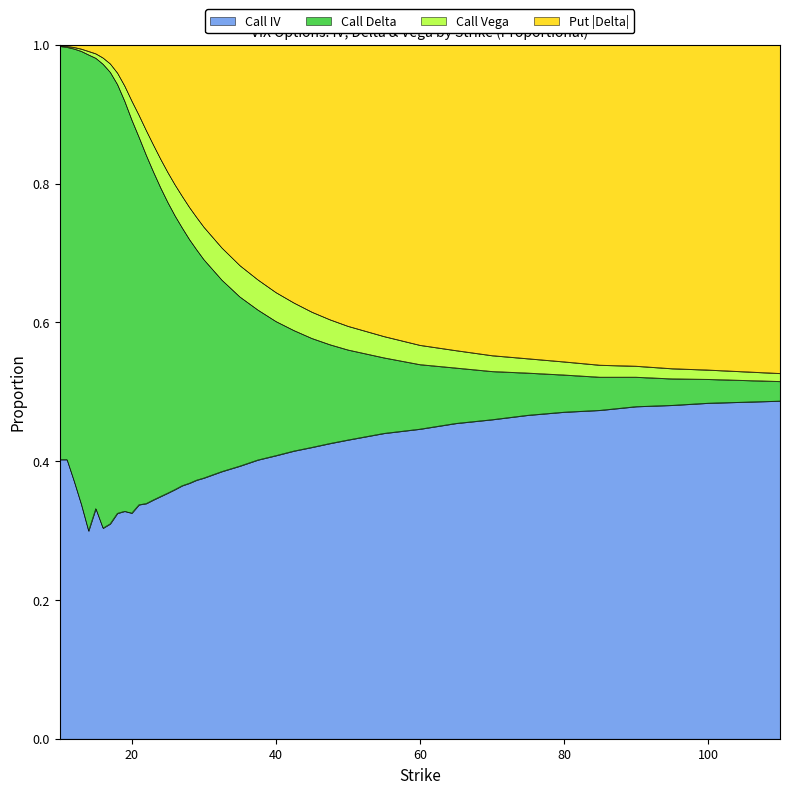

What is the total value across all series at 60?

1.0